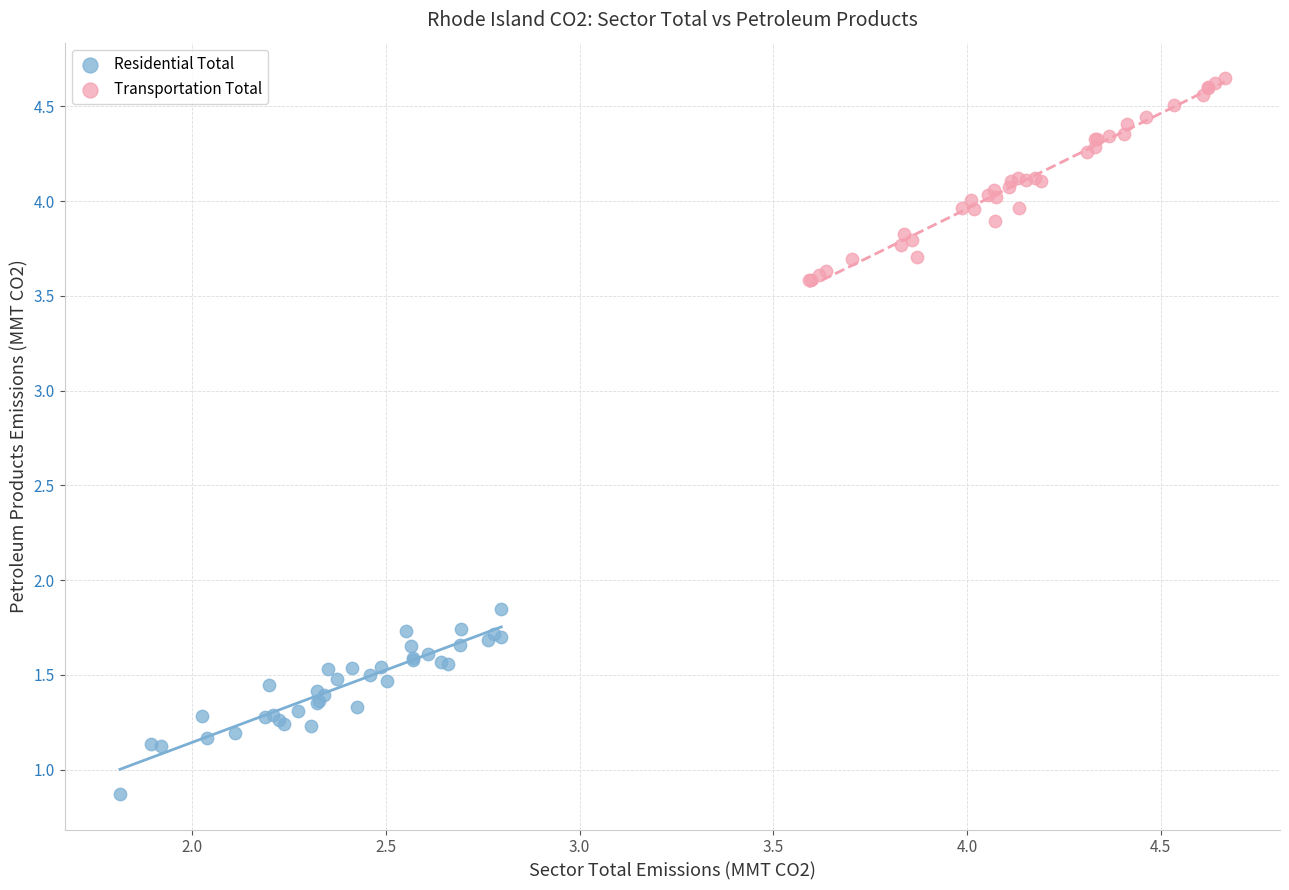

Which series contains the highest Y value?

Transportation Total